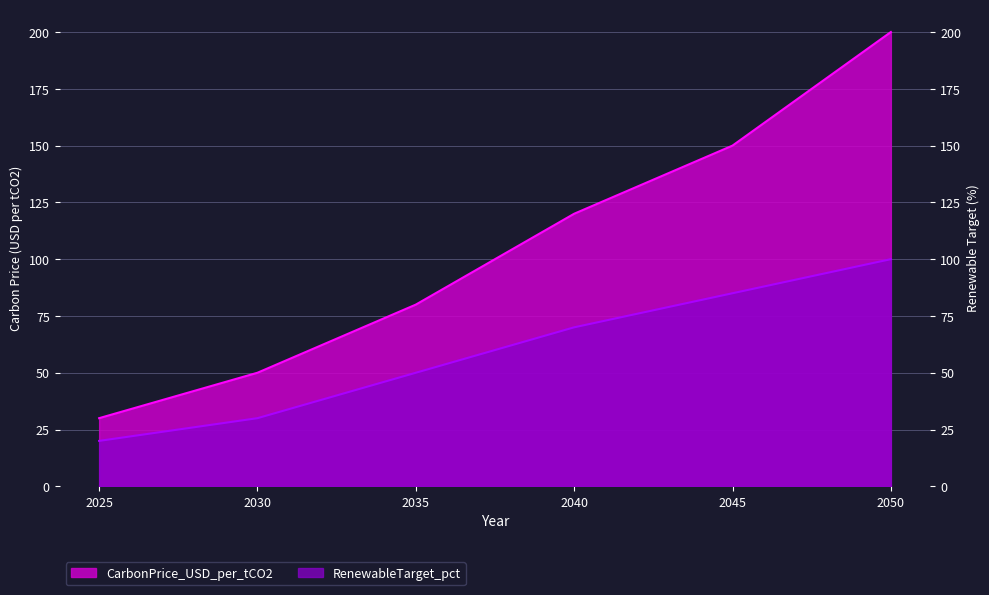

What is the average value of the RenewableTarget_pct series?

59